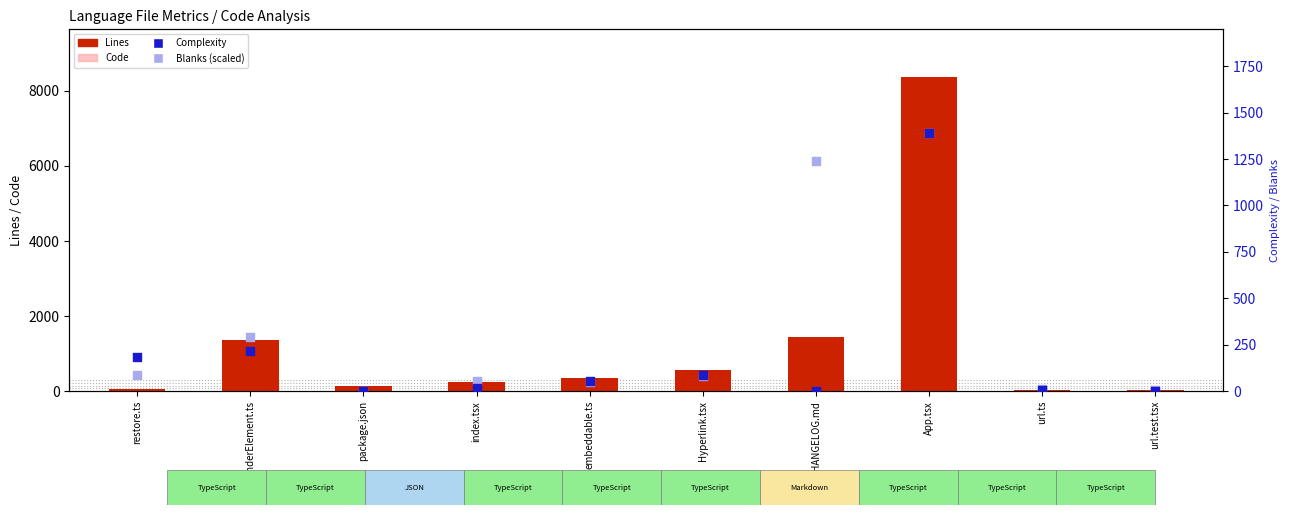

Which series has the widest spread of Y values?

Lines